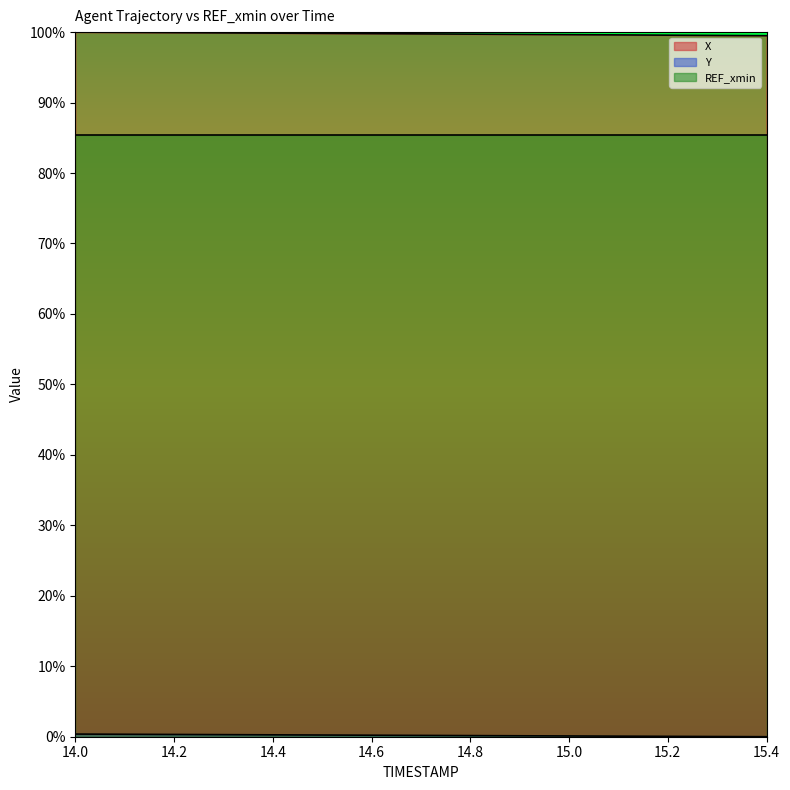

What is the maximum value shown in the chart?

100.0